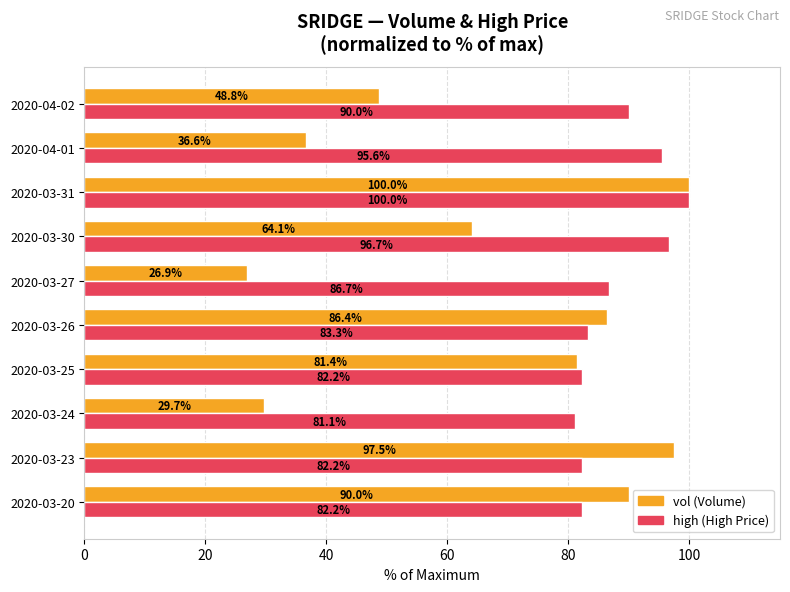

What is the spread (max minus min) of values at 2020-04-02?

41.2